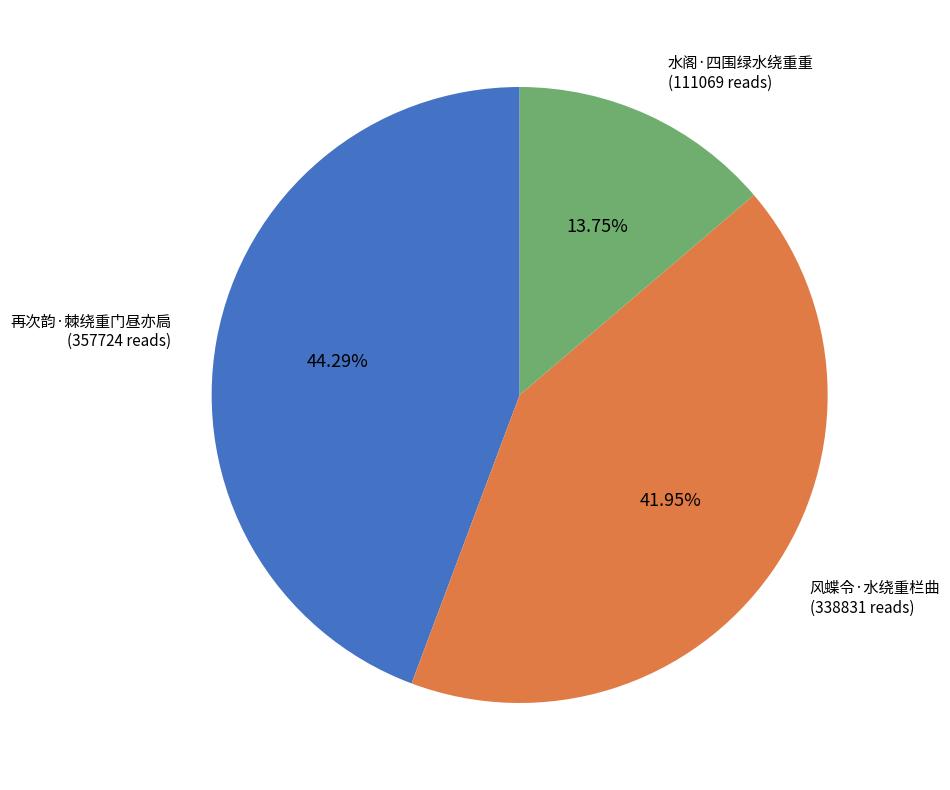

Which has a higher value, 水阁·四围绿水绕重重 or 风蝶令·水绕重栏曲?

风蝶令·水绕重栏曲